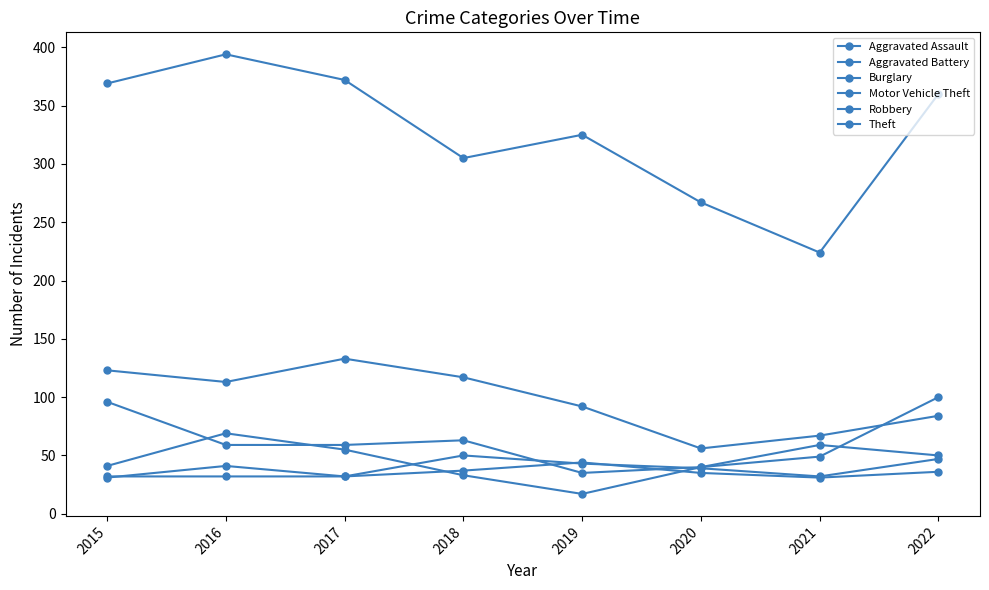

How many data points in Aggravated Assault are less than 39?

4